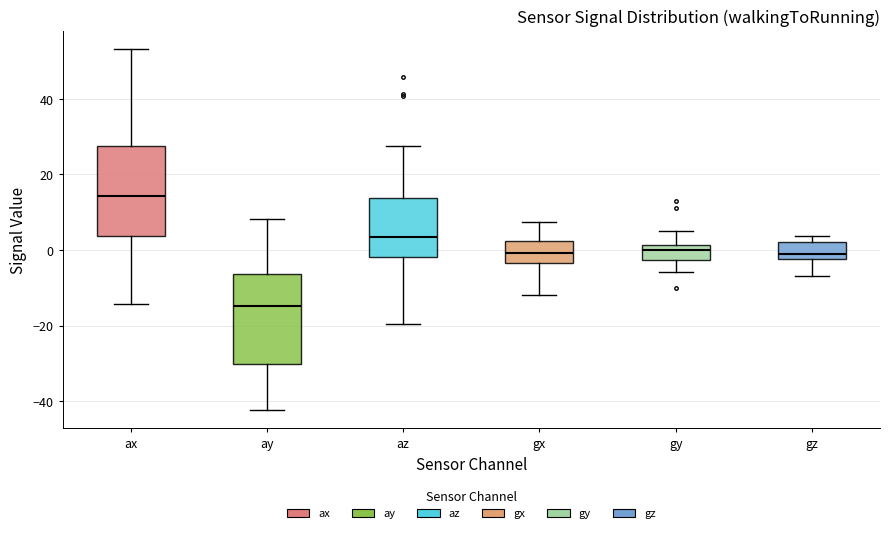

Reading left to right, read every box against the y-axis: the position of its median line, the range the box covers, and the ends of its whiskers. The values are not printed on the chart, so give them approximately, as read against the axis.

ax: median 14, box 4 to 28, whiskers -14 to 54
ay: median -14, box -30 to -6, whiskers -42 to 8
az: median 4, box -2 to 14, whiskers -20 to 28
gx: median 0, box -4 to 2, whiskers -12 to 8
gy: median 0, box -2 to 2, whiskers -6 to 6
gz: median -2 (just above the box's lower edge), box -2 to 2, whiskers -6 to 4